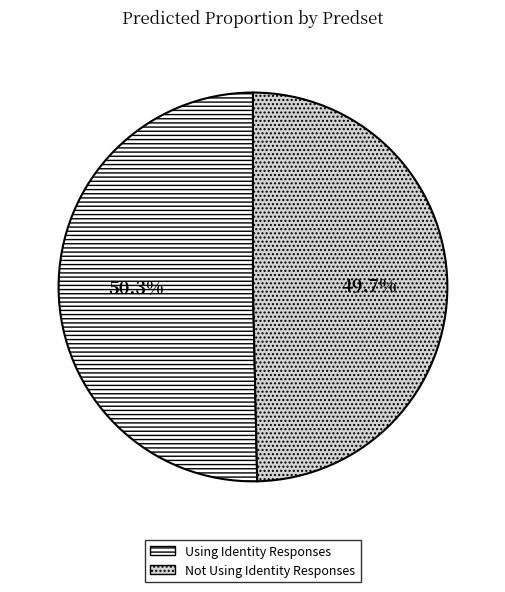

Combined, do Not Using Identity Responses and Using Identity Responses account for over 50%?

Yes